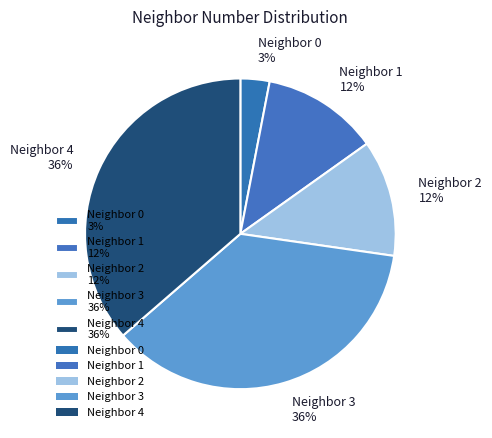

Is there any slice that represents more than half of the pie?

No